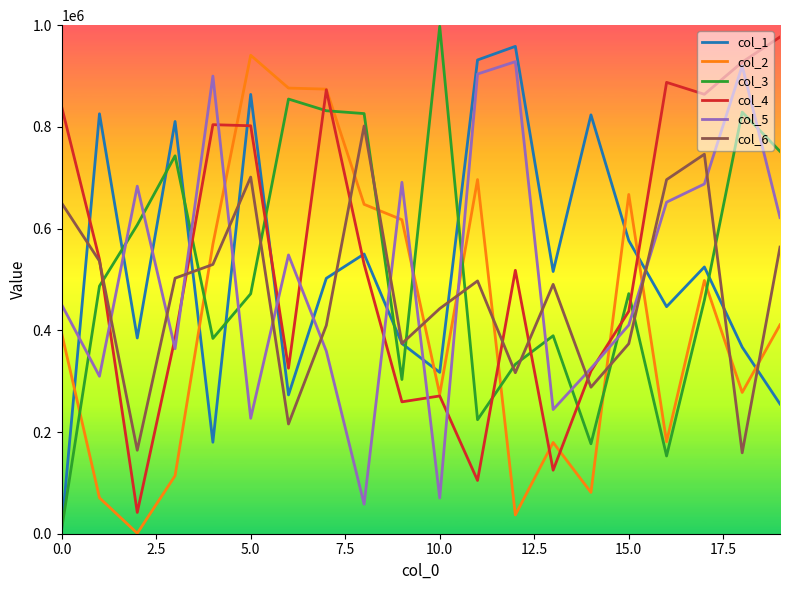

What is the greatest value displayed?

997735